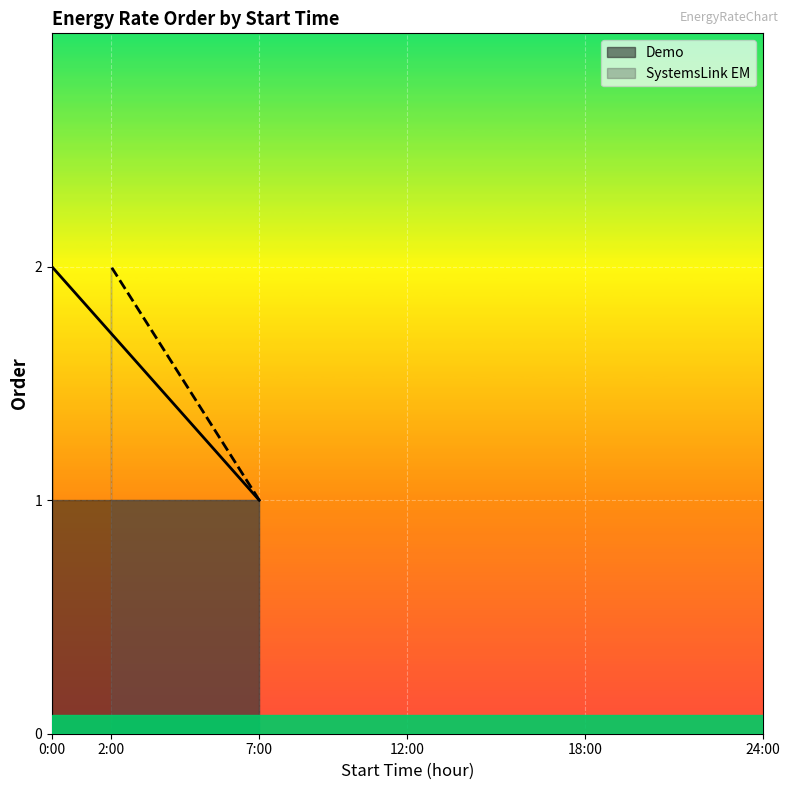

What is the total value across all series at 07:00:00?

2